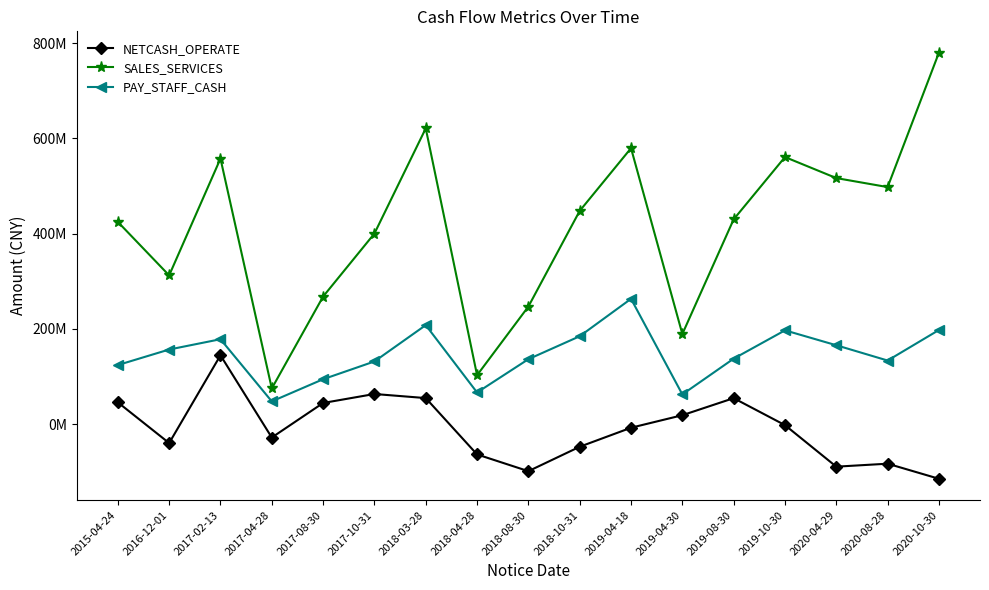

Reading left to right, extract all data points from this chart.

NETCASH_OPERATE: 45566891.1	-39936067.5	144352934.5	-28299519.8	44248444.6	63112059.4	54512507.7	-63804699.0	-98958884.2	-47663006.9	-7738620.0	18550222.8	54356569.9	-2277972.3	-89495412.7	-83253828.2	-114917622.0
SALES_SERVICES: 424523168.8	312164713.9	557437046.4	74711303.8	267718893.5	400064371.3	620848067.1	102568597.4	246738508.2	447620419.6	579280391.0	189037938.1	429847252.3	560638549.7	516473019.2	497588141.4	779900502.0
PAY_STAFF_CASH: 123889599.9	156498162.9	178125693.1	47557729.1	94111463.2	131437674.4	207731958.1	66289992.4	136206099.3	184383077.0	262966997.5	62220307.4	137308621.2	196758515.6	165466002.6	133362891.0	197522168.8